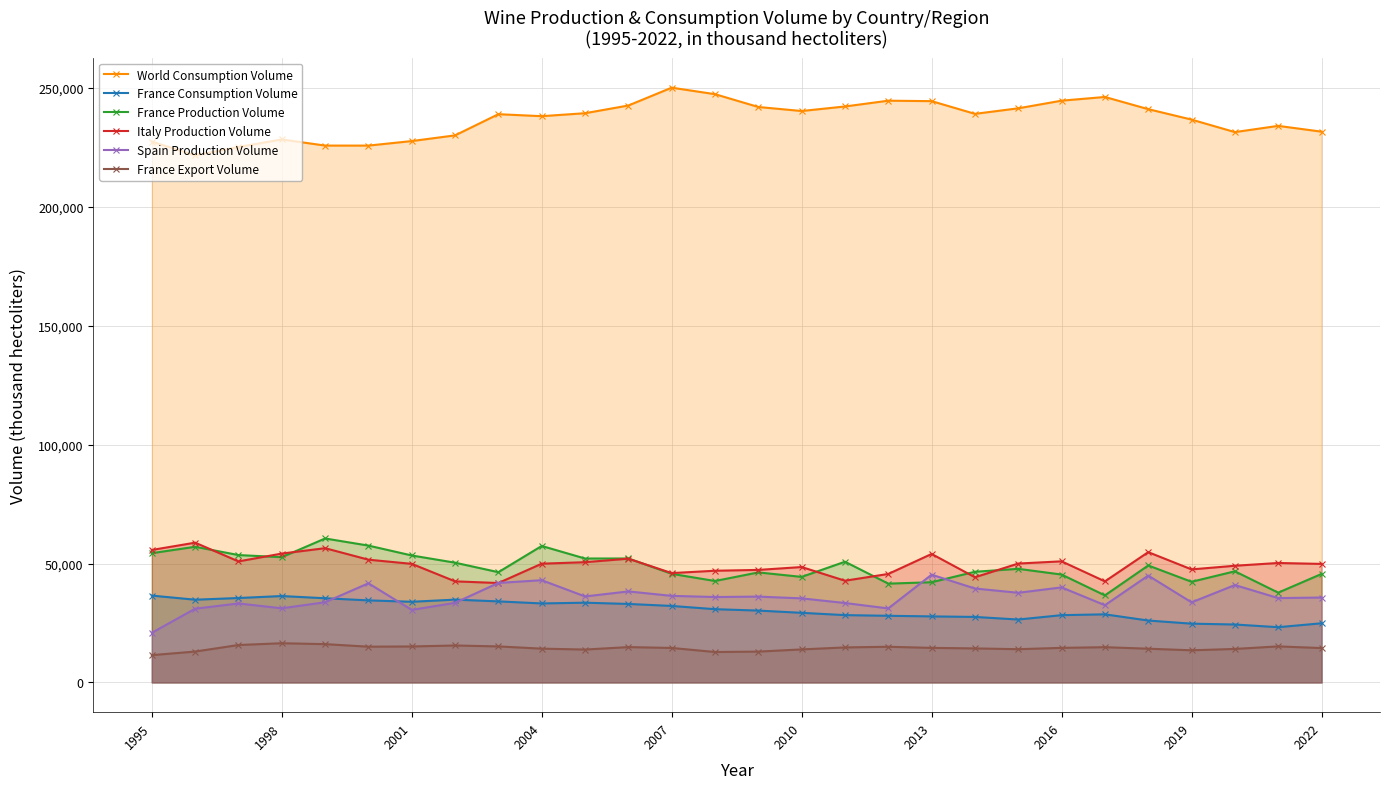

How many data points in France Production Volume are above 47775?

13